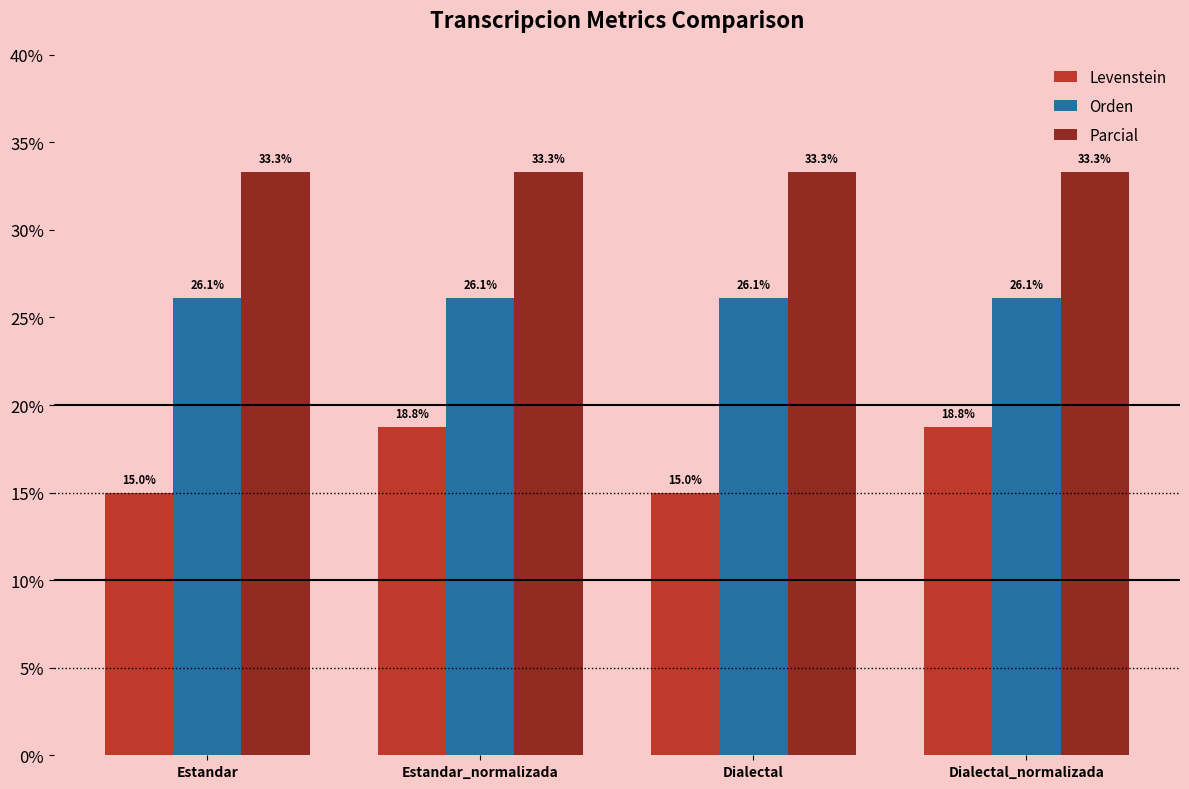

Which series has the widest spread of values?

Levenstein